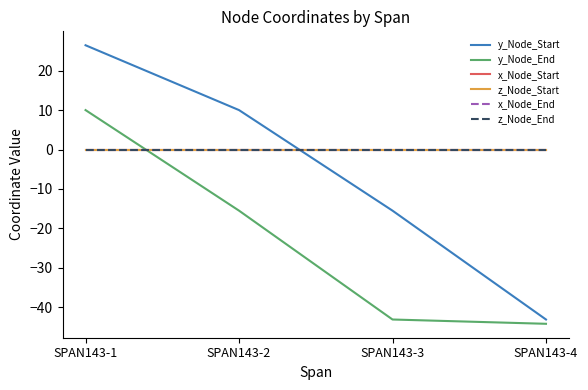

Is this an area chart (filled region under the line)?

No